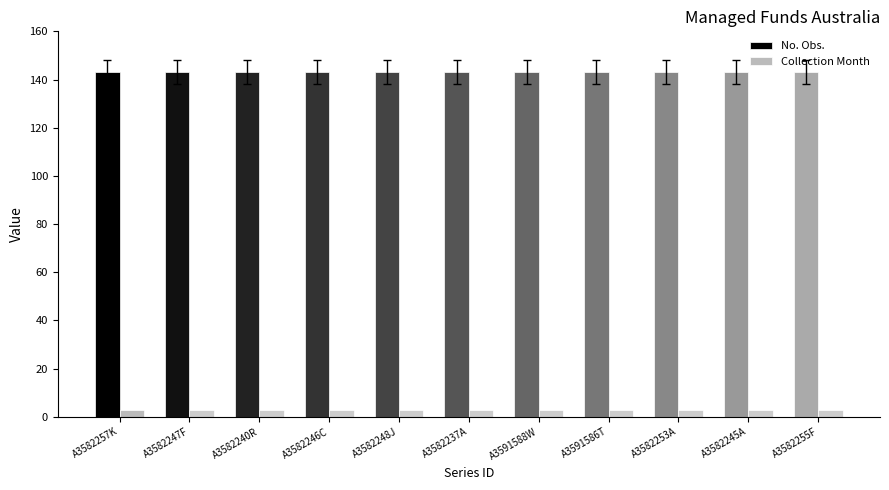

The Collection Month series shows 3 at A3582245A. True or false?

True